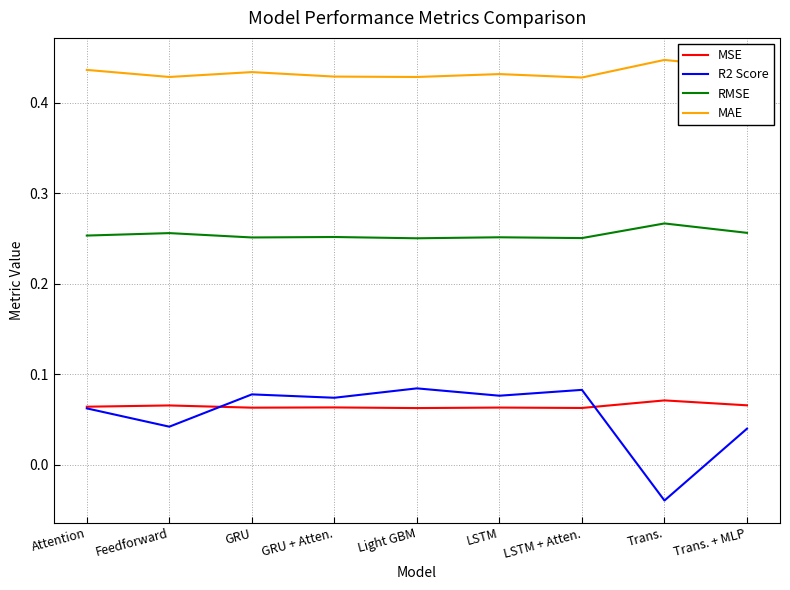

List the series in order of their peak value, highest first.

MAE, RMSE, R2 Score, MSE